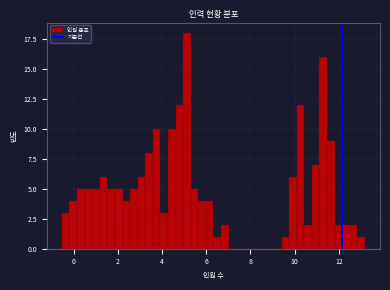

Read against the x-axis, roughly where is the centre of the tallest bar?

5.2